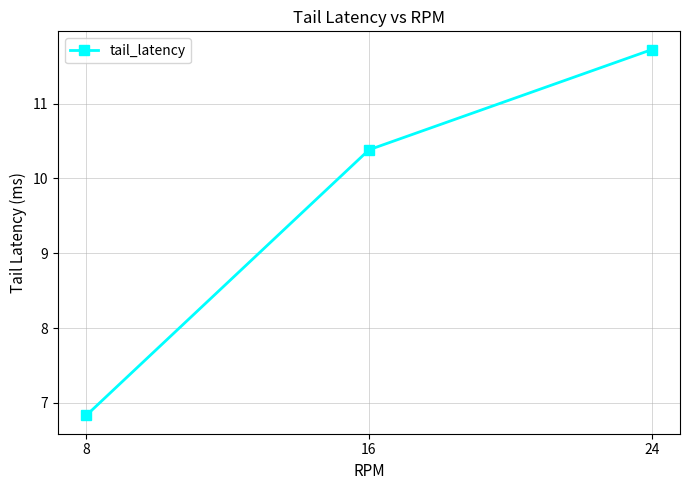

Rank the categories by value from lowest to highest.

8, 16, 24